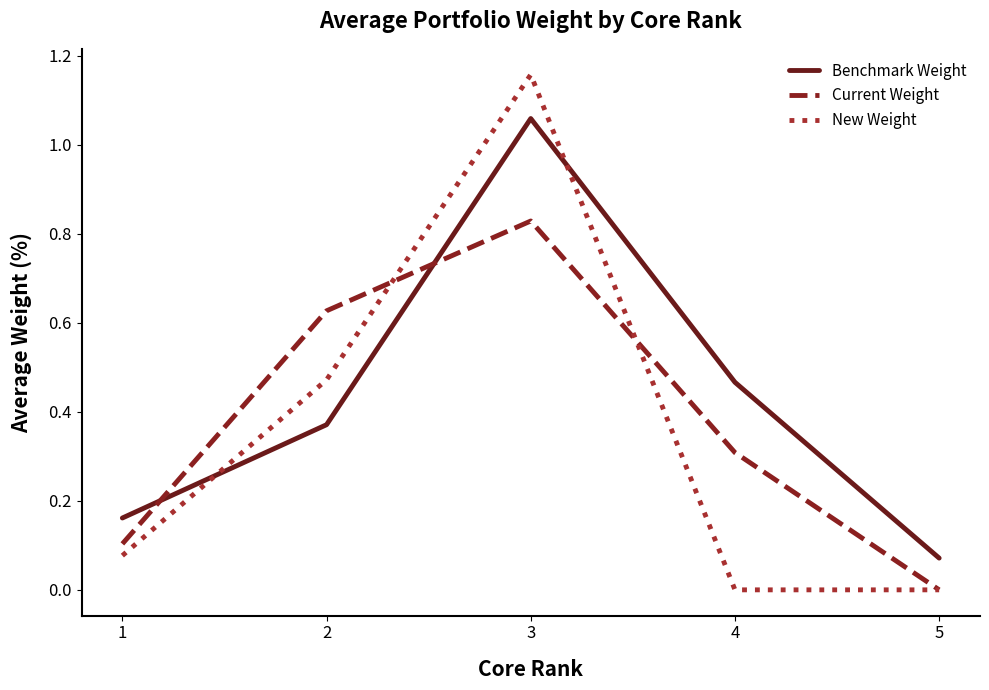

At which category does the chart reach its peak across all series?

3